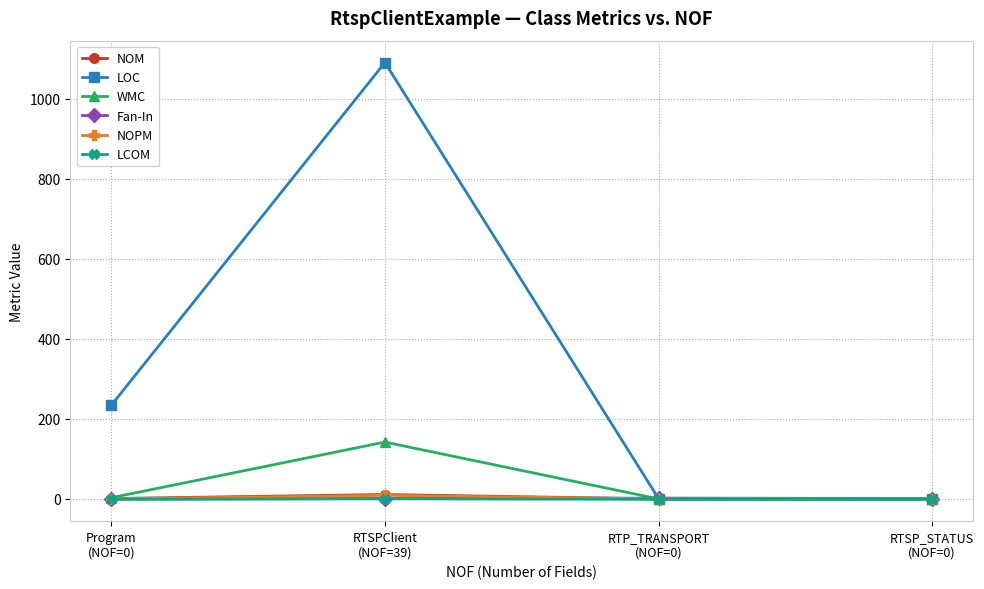

The Fan-In series shows 1.0 at RTSP_STATUS
(NOF=0). True or false?

True